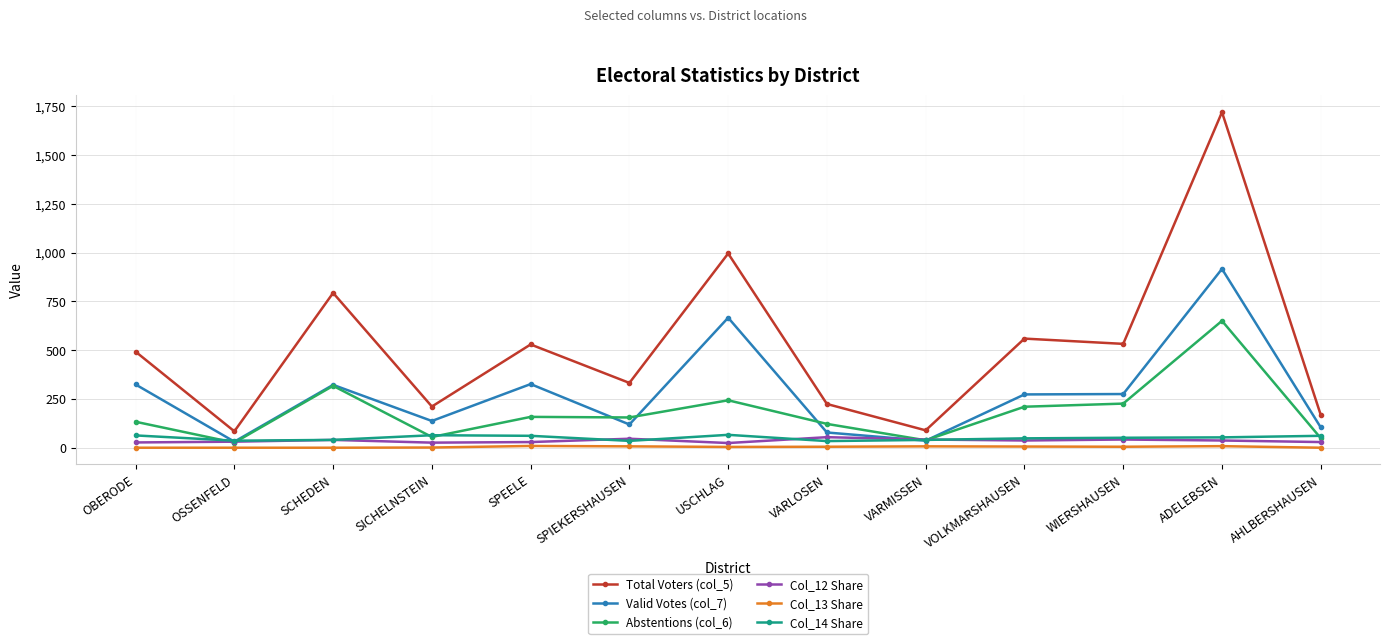

True or false: Abstentions (col_6) and Col_13 Share intersect in this chart.

False